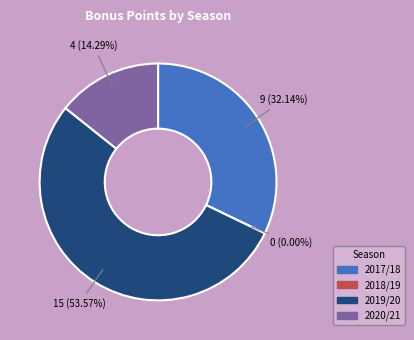

To the nearest percent, what portion does 2 assists (2017/18) represent?

32%